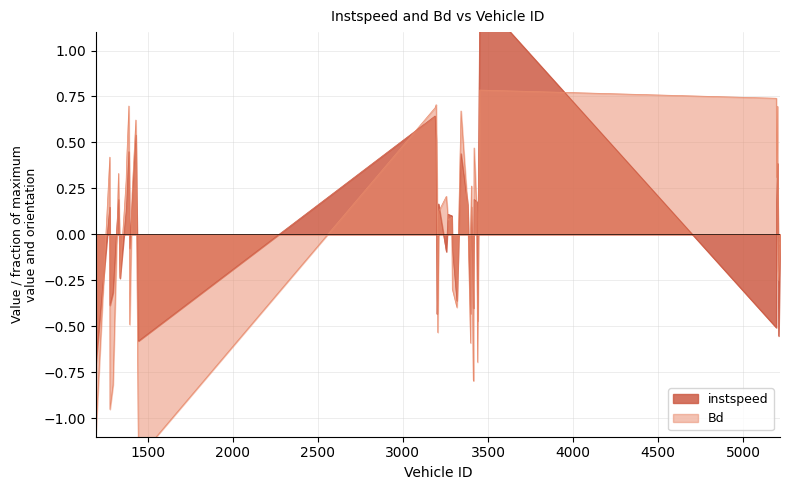

What is the difference between the maximum and minimum values in the Bd series?

2.0